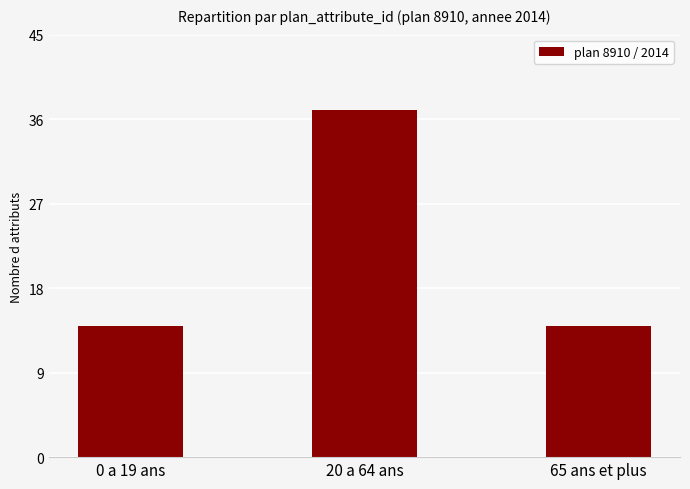

What is the value of the 3rd bar from the left?

14